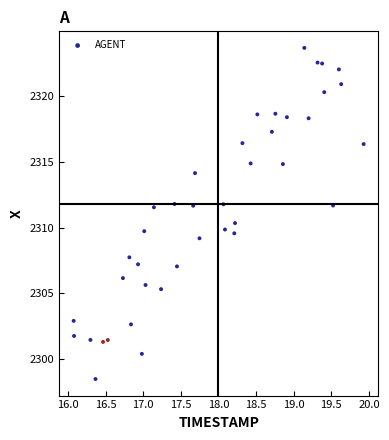

What is the range of Y values (max minus min)?

25.2